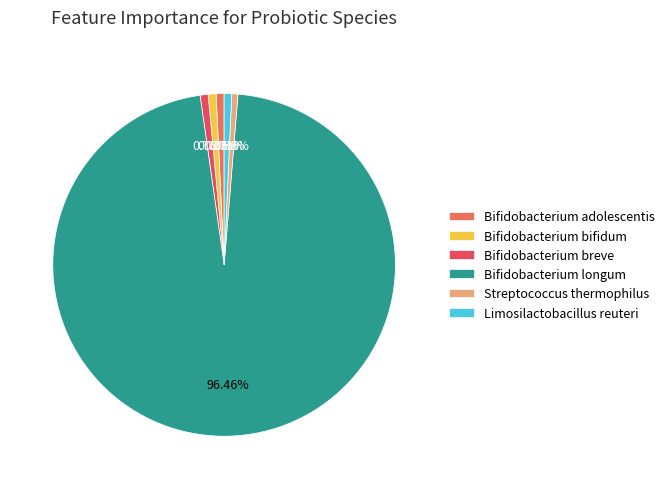

To the nearest percent, what is the difference between the largest and smallest slice percentages?

96%